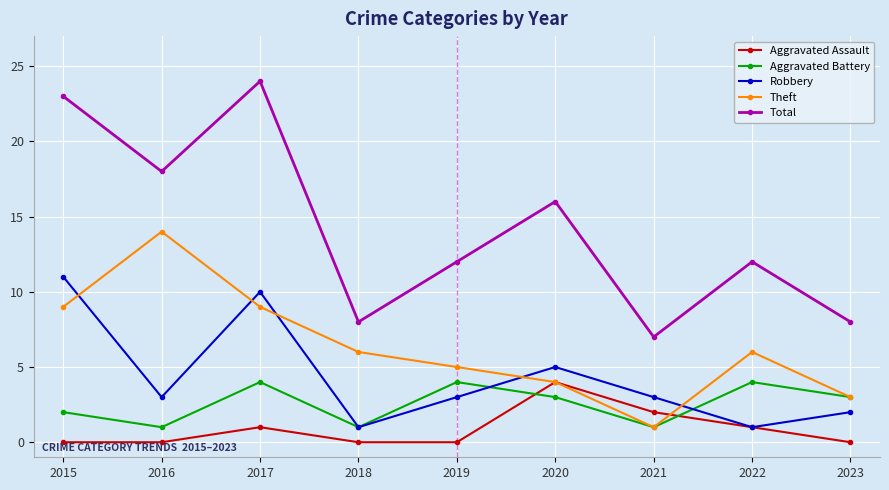

What is the spread (max minus min) of values at 2022?

11